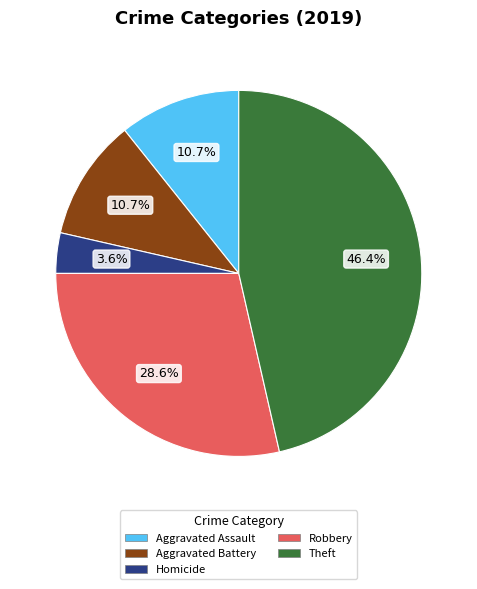

Is there a majority slice in this chart?

No